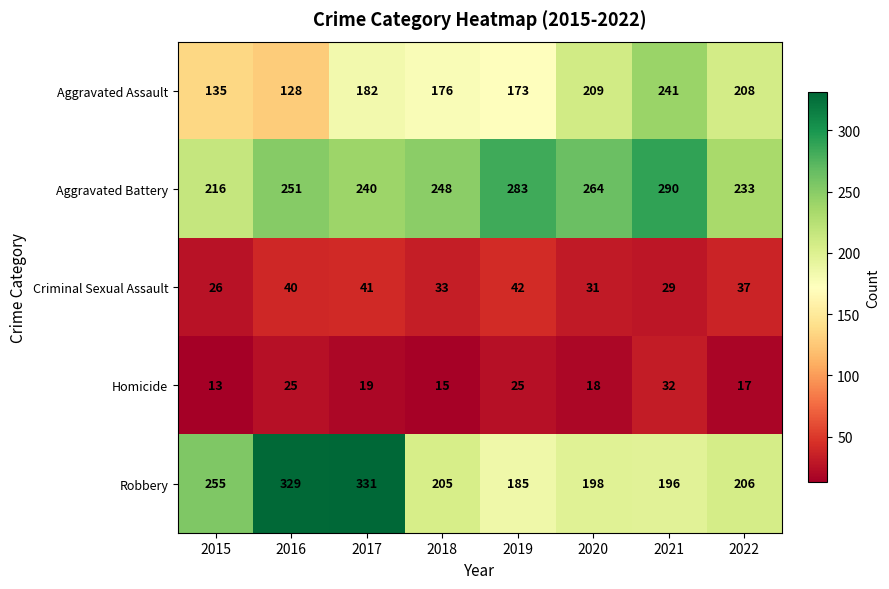

What is the sum of all Aggravated Battery values?

2025